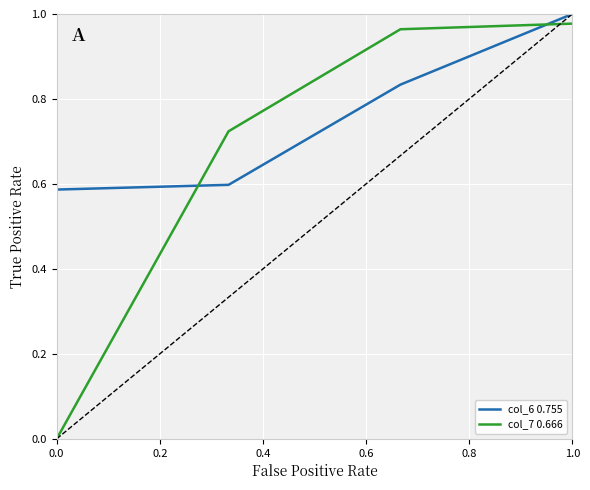

Which series has the widest spread of values?

col_7 0.666